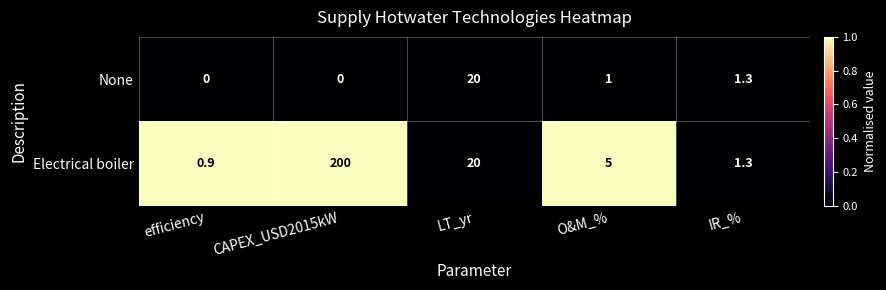

Is it true that None equals 0.0 at CAPEX_USD2015kW?

True